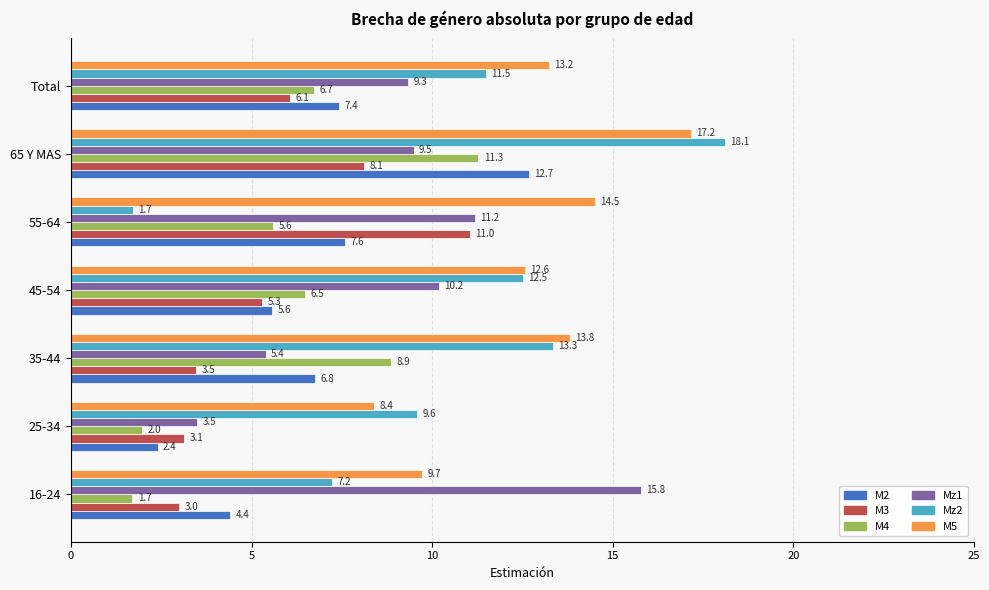

What is the difference between the highest and lowest values at 55-64?

12.8